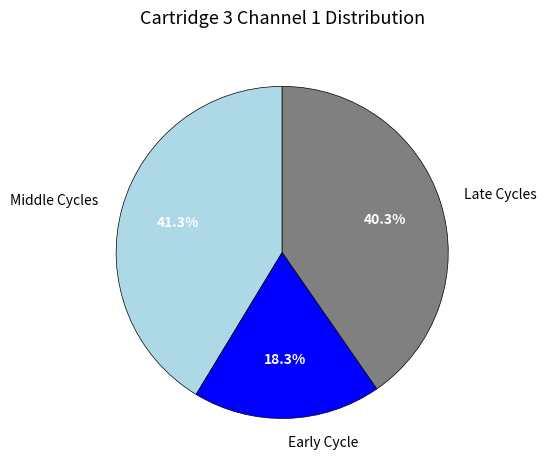

Is Early Cycle the majority of the pie?

No